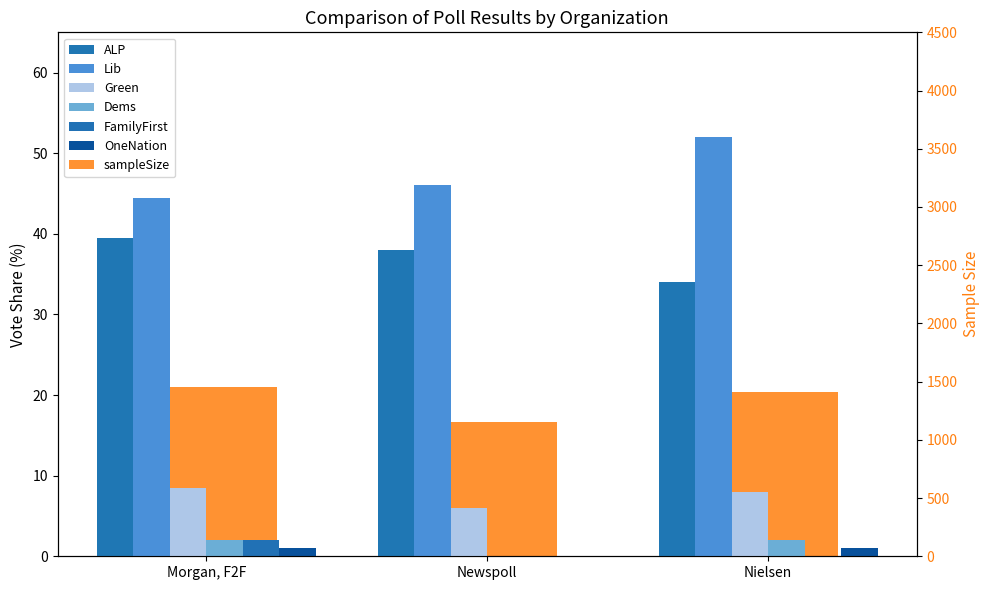

The ALP series shows 38.0 at Newspoll. True or false?

True